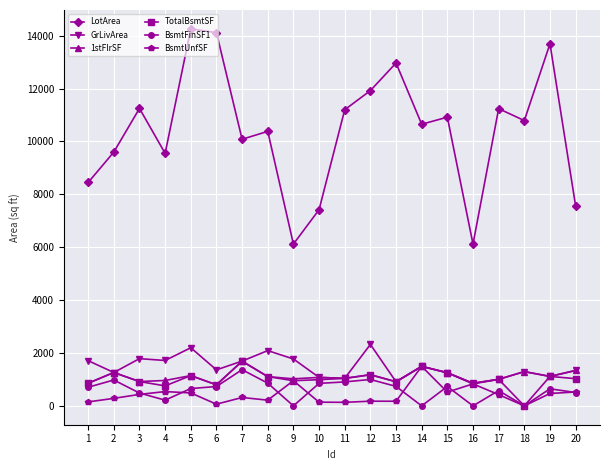

True or false: LotArea and TotalBsmtSF intersect in this chart.

False